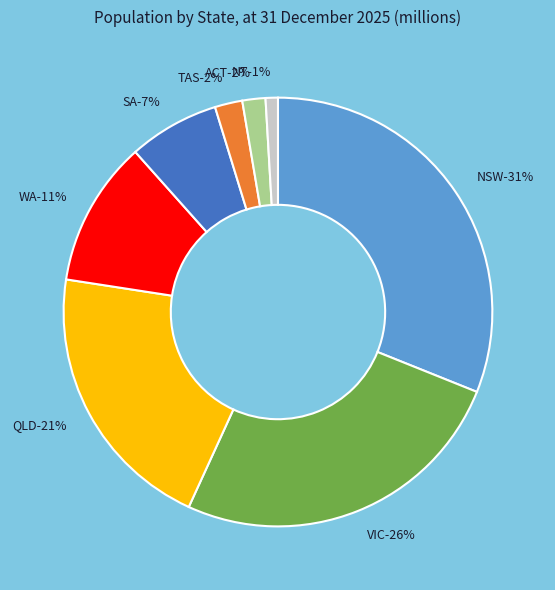

Rank the categories by value from highest to lowest.

NSW, VIC, QLD, WA, SA, TAS, ACT, NT